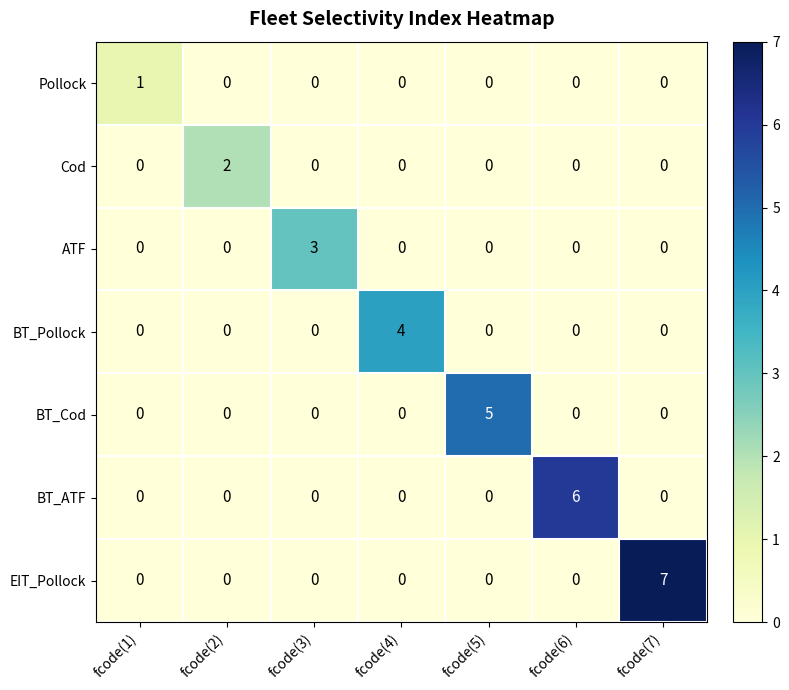

The EIT_Pollock series shows 4 at fcode(1). True or false?

False